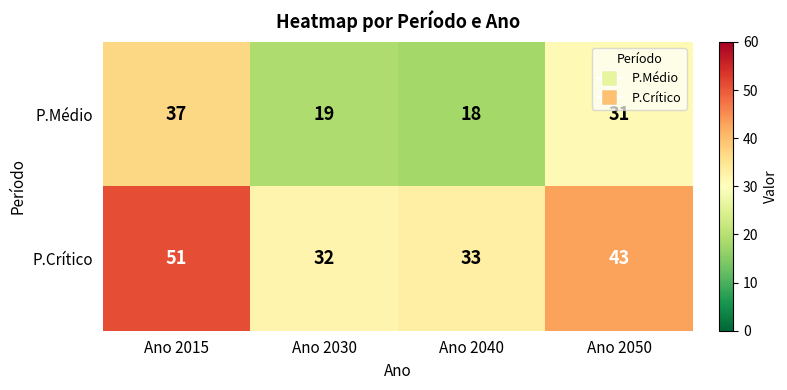

Which series changed the most between Ano 2040 and Ano 2050?

P.Médio